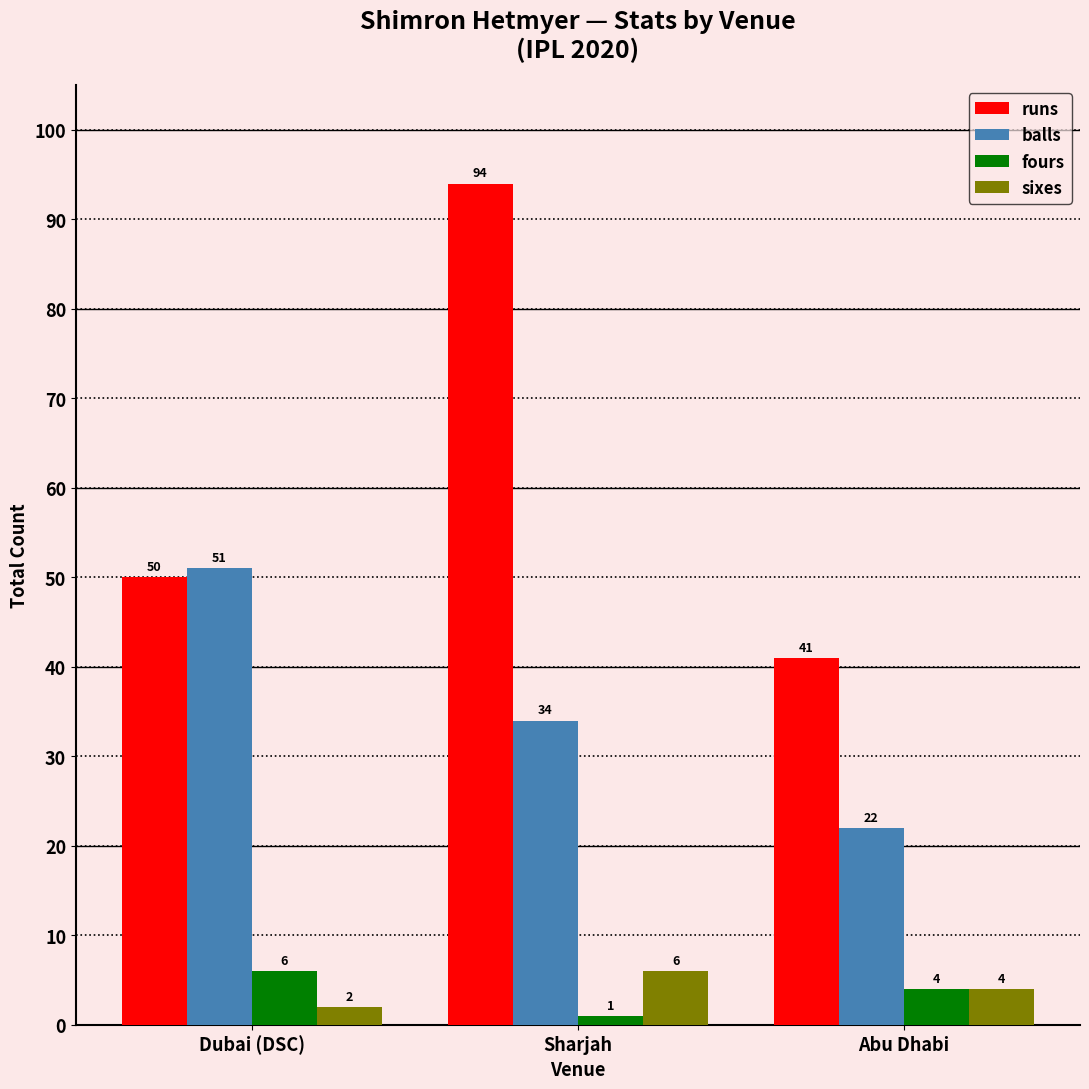

What is the sum of the runs values at Sharjah and Dubai (DSC)?

144